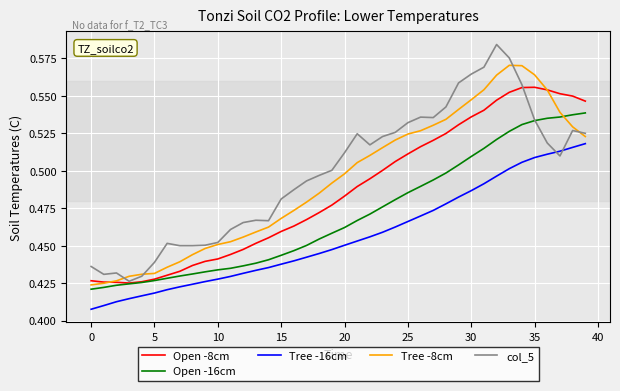

Rank the series by their maximum value, from highest to lowest.

col_5, Tree -8cm, Open -8cm, Open -16cm, Tree -16cm